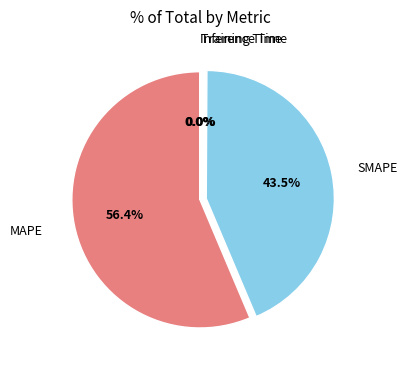

Is there any slice that represents more than half of the pie?

Yes